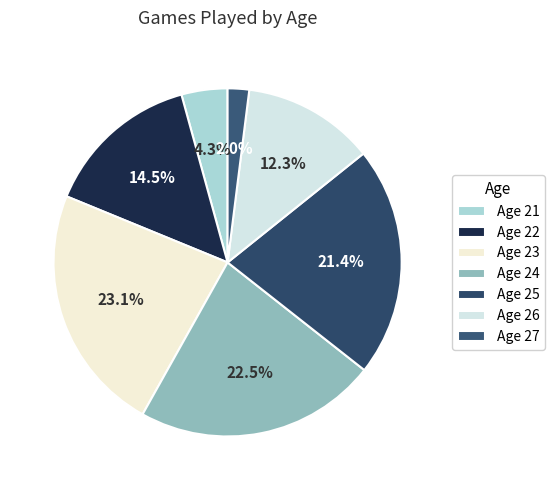

Which category has the biggest portion of the pie?

Age 23